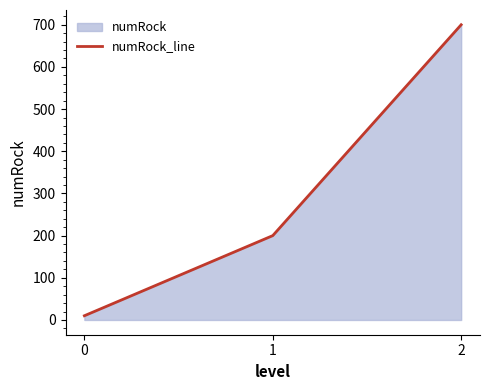

Which label corresponds to the largest value in the chart?

2